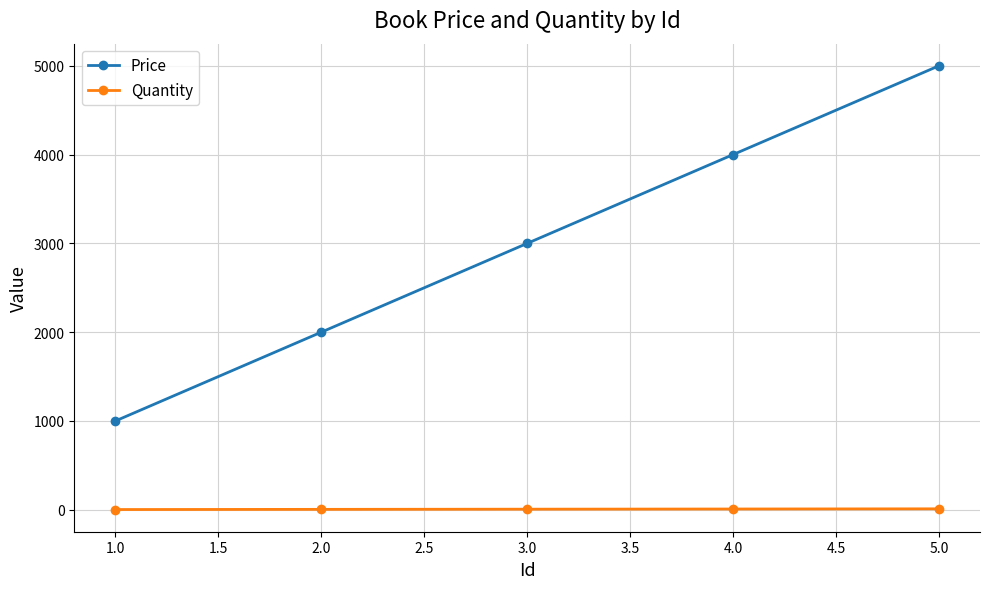

True or false: Quantity and Price intersect in this chart.

False